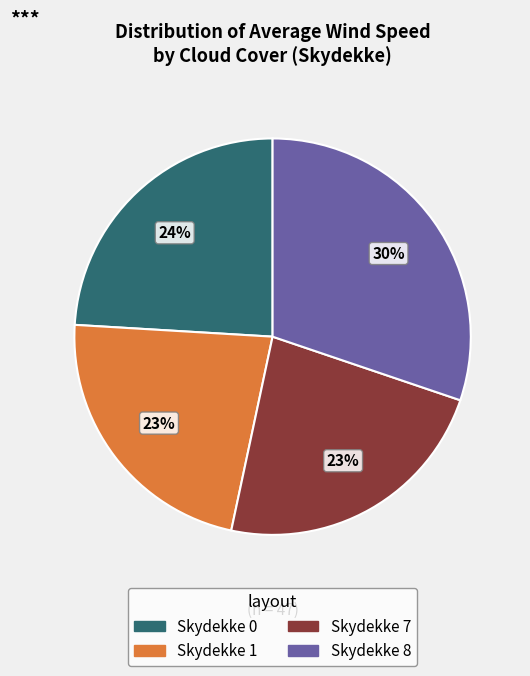

To the nearest percent, what is the average slice percentage?

25%